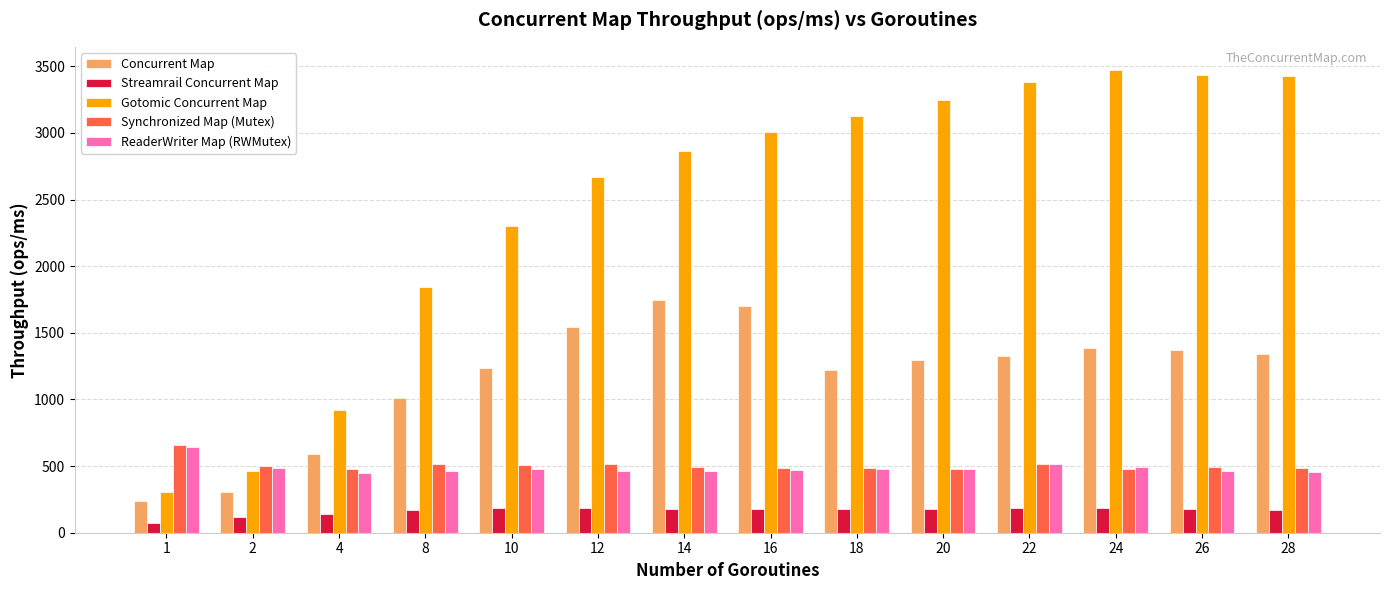

How many values in the ReaderWriter Map (RWMutex) series exceed 475?

7